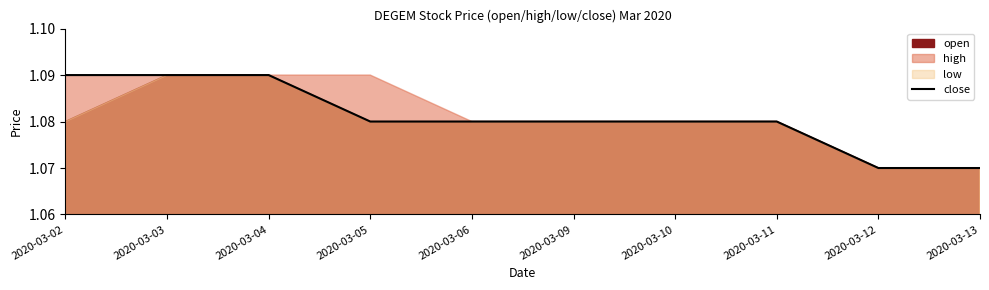

True or false: the data has more than 0 interior local peaks.

False